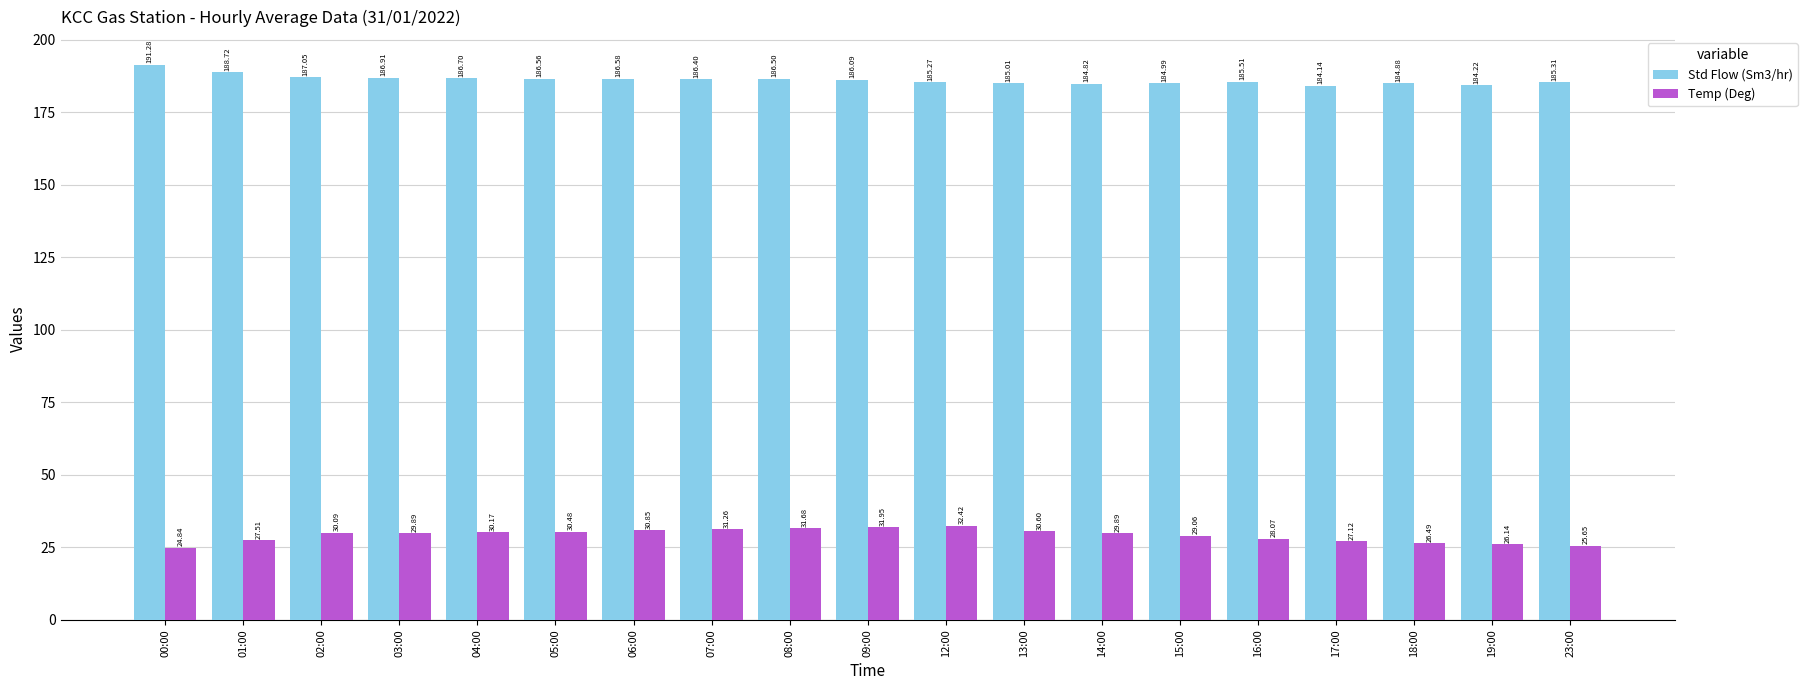

What is the difference between the highest and lowest values at 09:00?

154.1